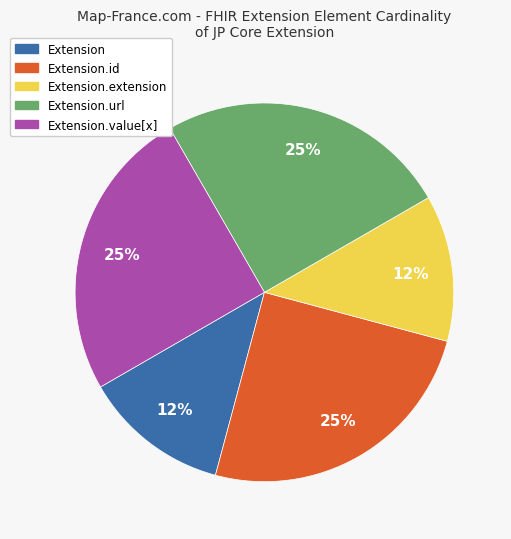

Is there a majority slice in this chart?

No